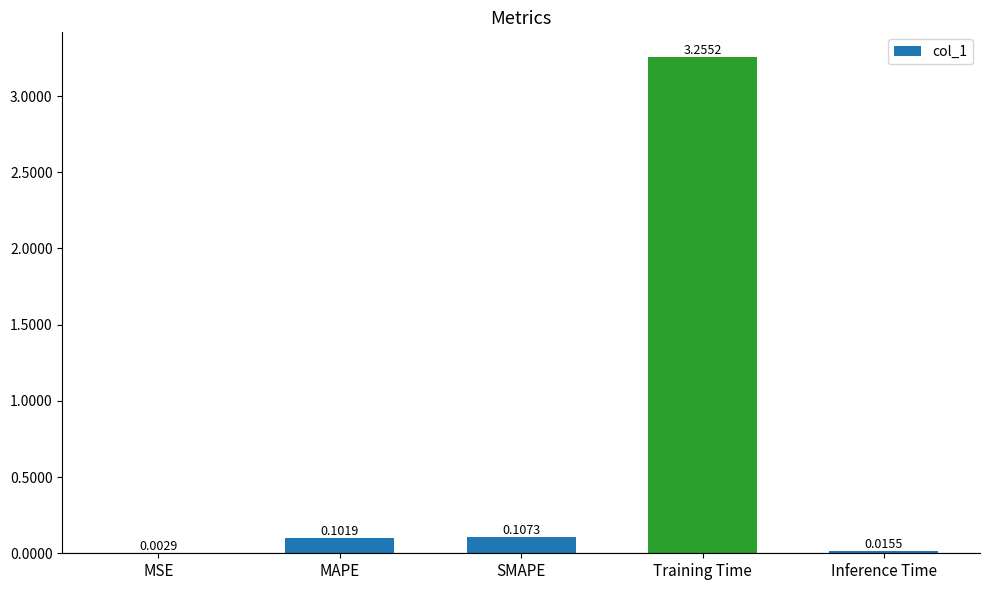

Between Training Time and SMAPE, which is larger?

Training Time